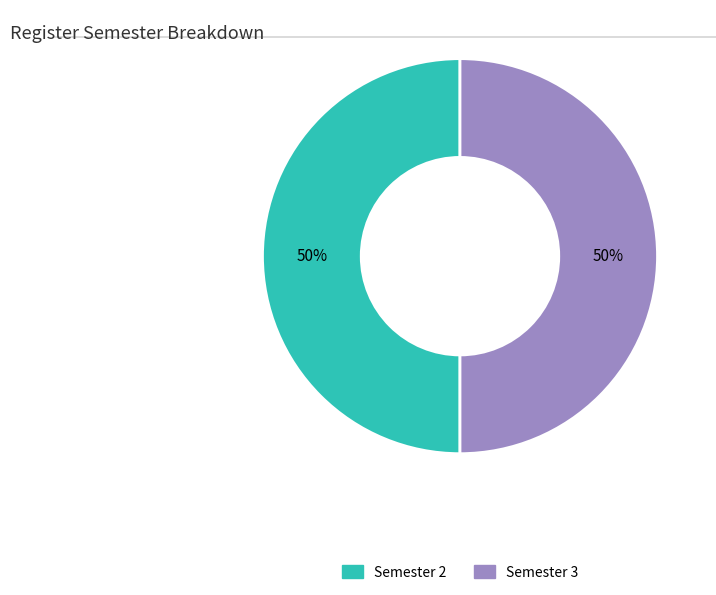

Count the number of slices in the pie.

2